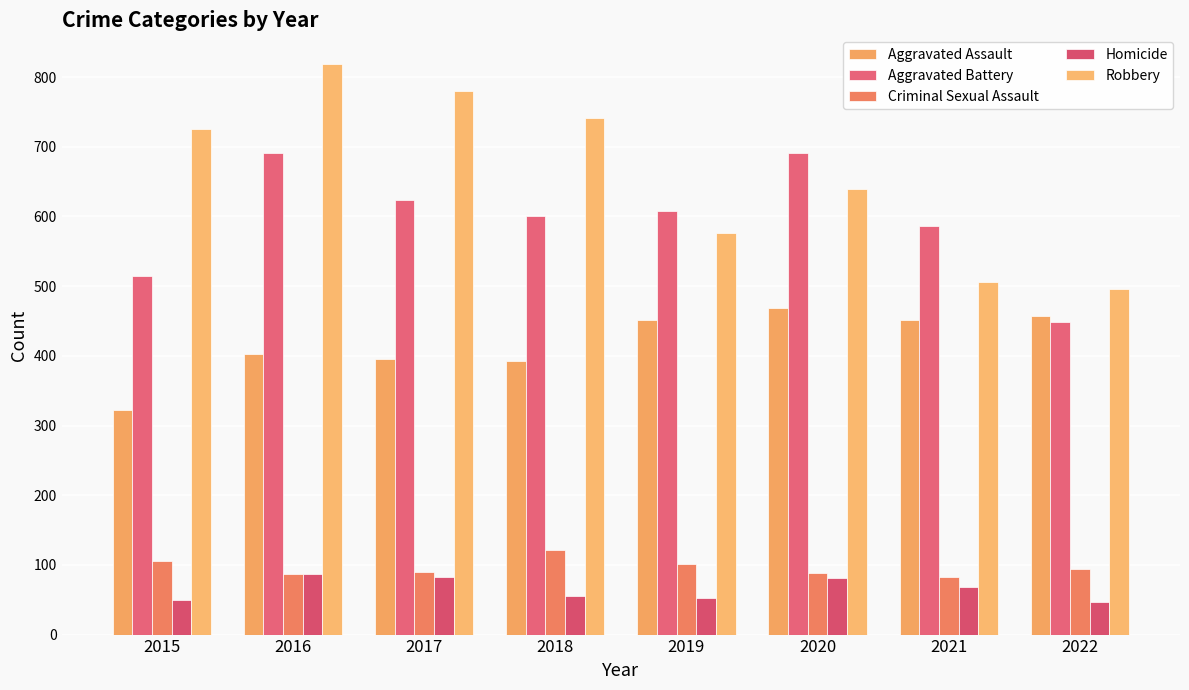

Read the Criminal Sexual Assault value at 2022.

94